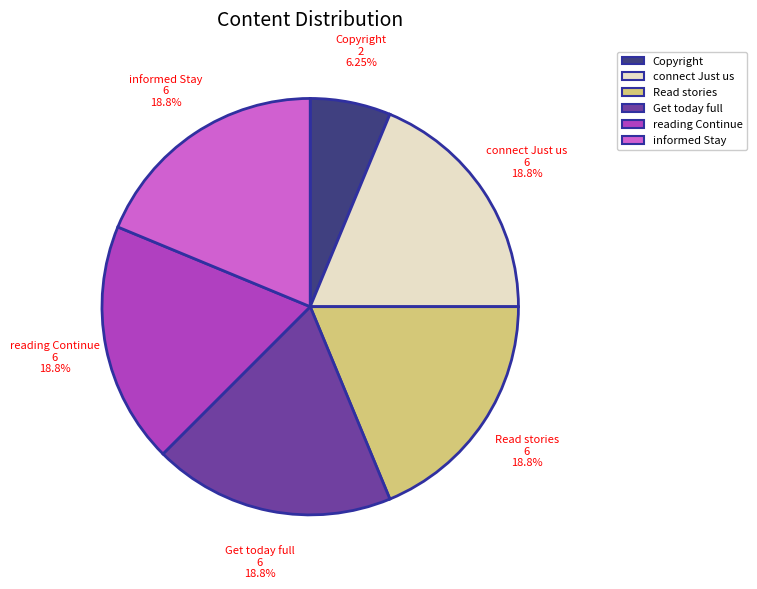

To the nearest percent, what is the average slice percentage?

17%